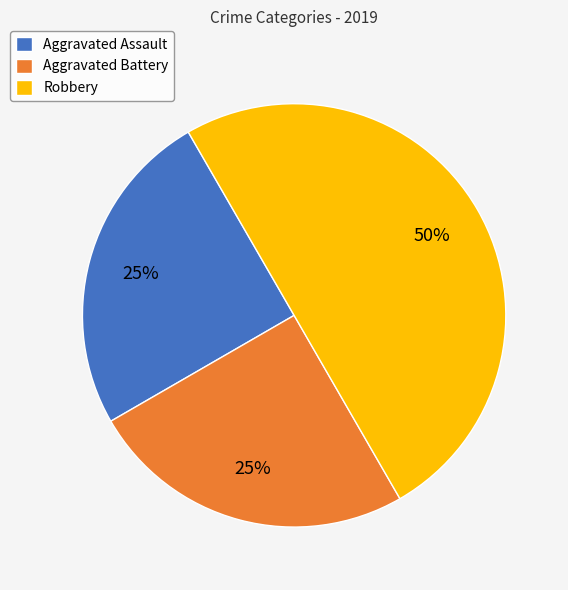

Between Aggravated Assault and Robbery, which is larger?

Robbery